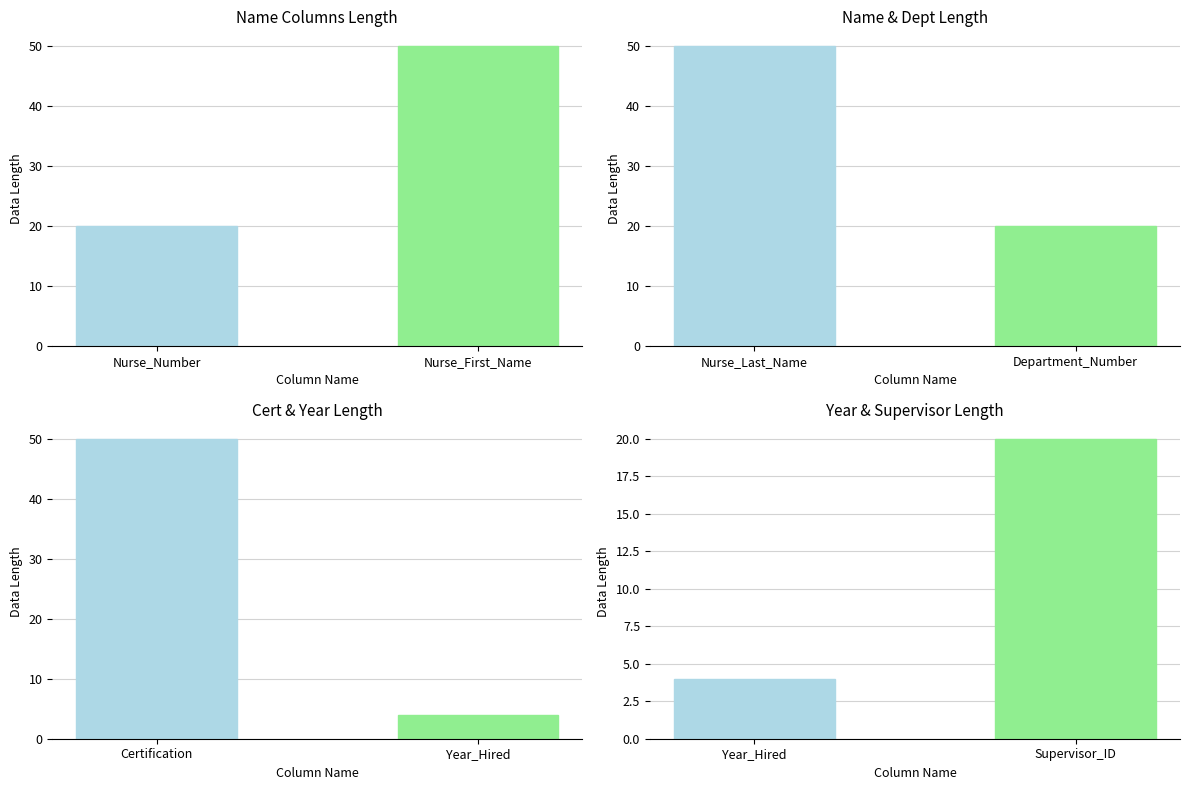

What is the maximum value shown in the chart?

50